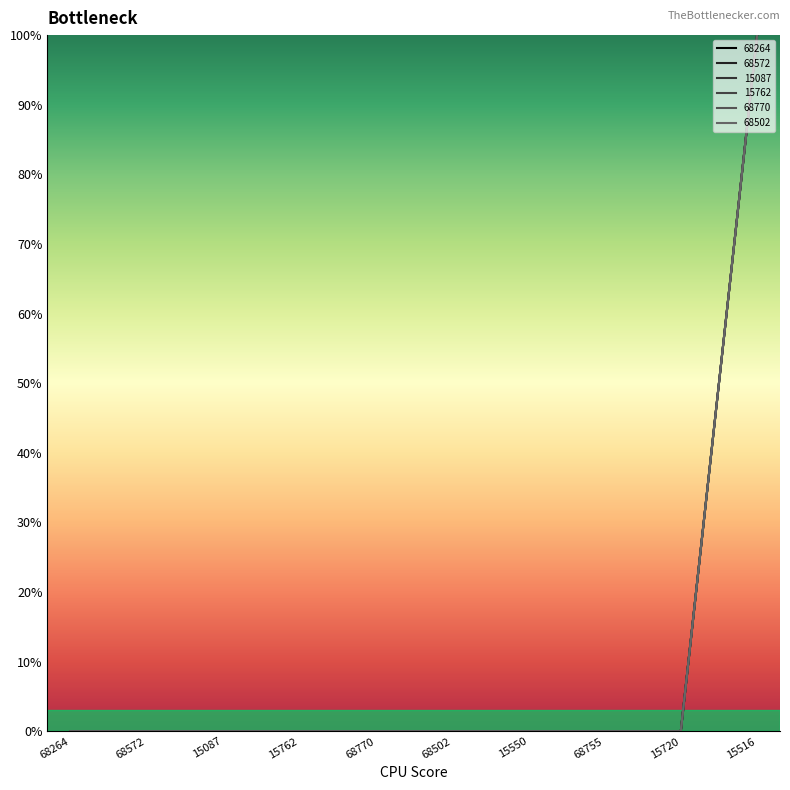

Read the 68770 value at 15516.

1